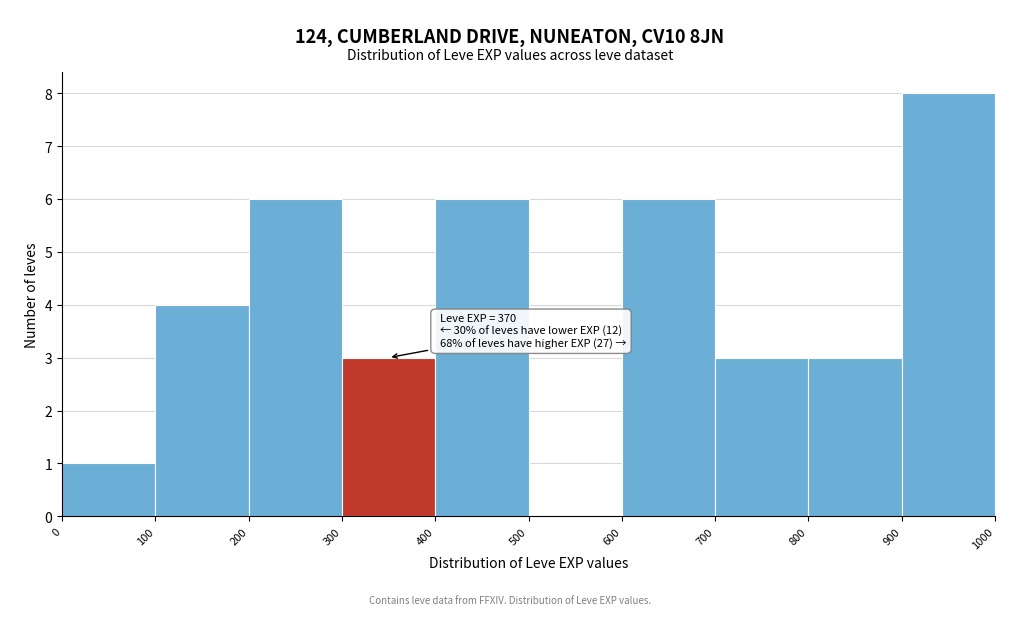

Over which range of the x-axis is the bar tallest?

900 to 1000